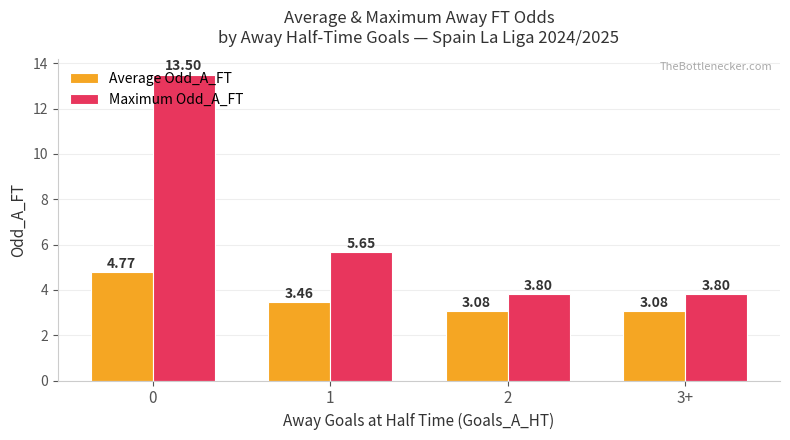

What is the average value of the Maximum Odd_A_FT series?

6.7